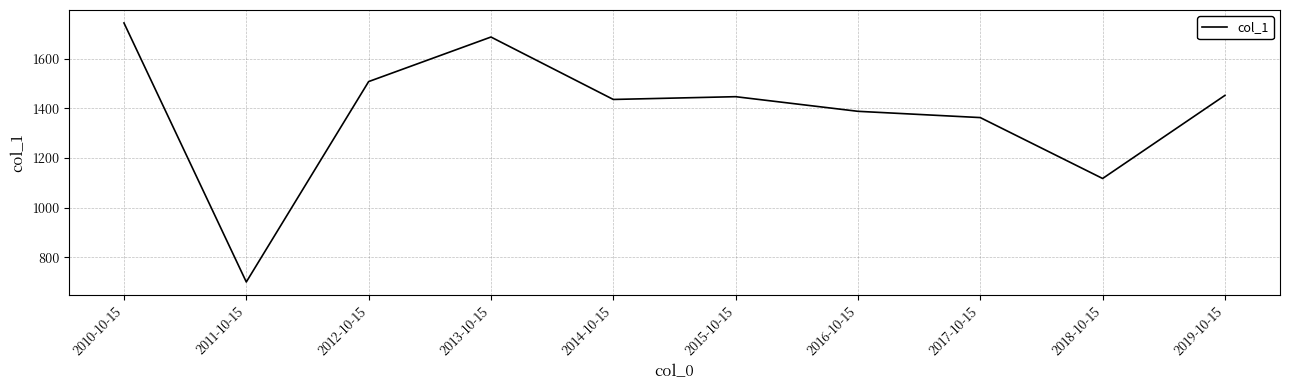

Reading left to right, what are all the values shown in this chart?

2010-10-15=1744.7	2011-10-15=699.9	2012-10-15=1508.2	2013-10-15=1687.9	2014-10-15=1436.1	2015-10-15=1447.3	2016-10-15=1388.3	2017-10-15=1363.0	2018-10-15=1117.3	2019-10-15=1452.6